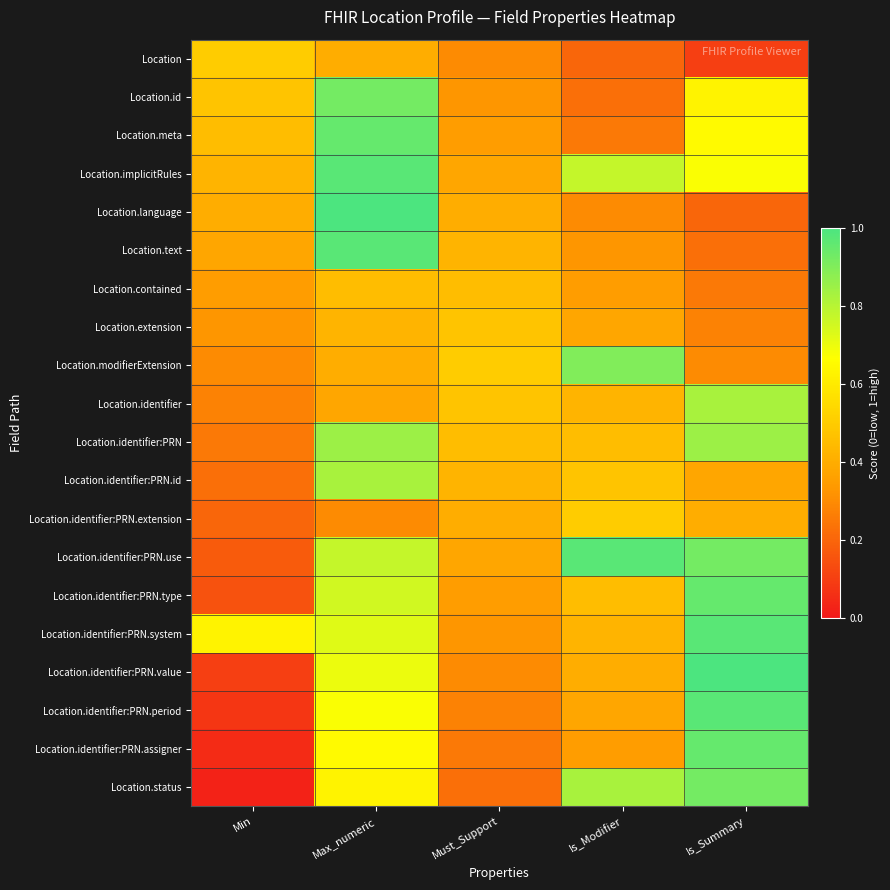

At how many categories does at least one series exceed 0?

5